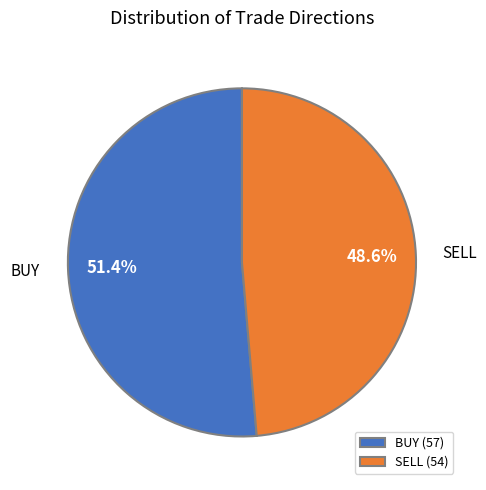

Which category has the smallest portion of the pie?

SELL